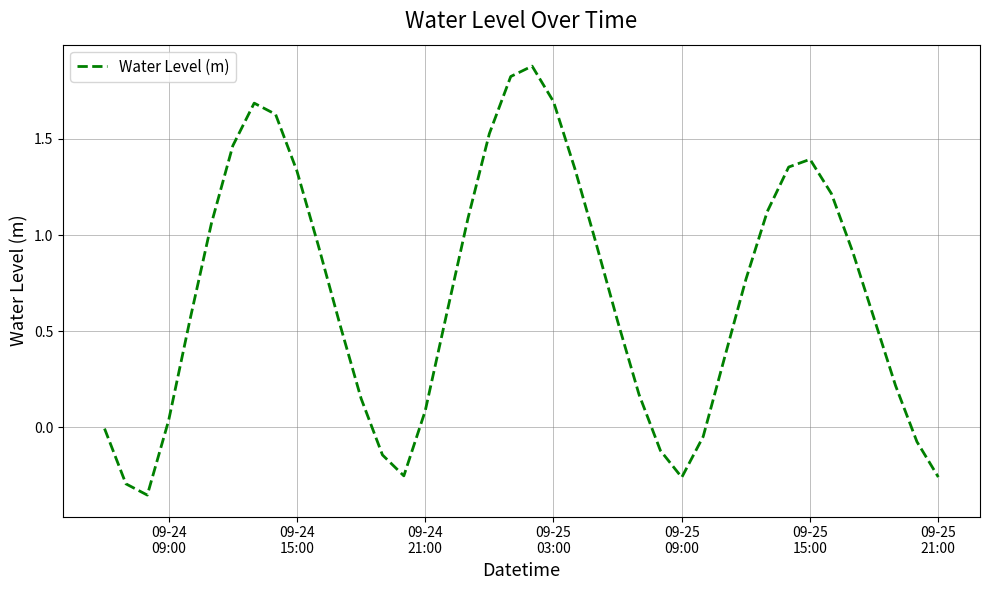

What is the difference between the maximum and minimum values?

2.2